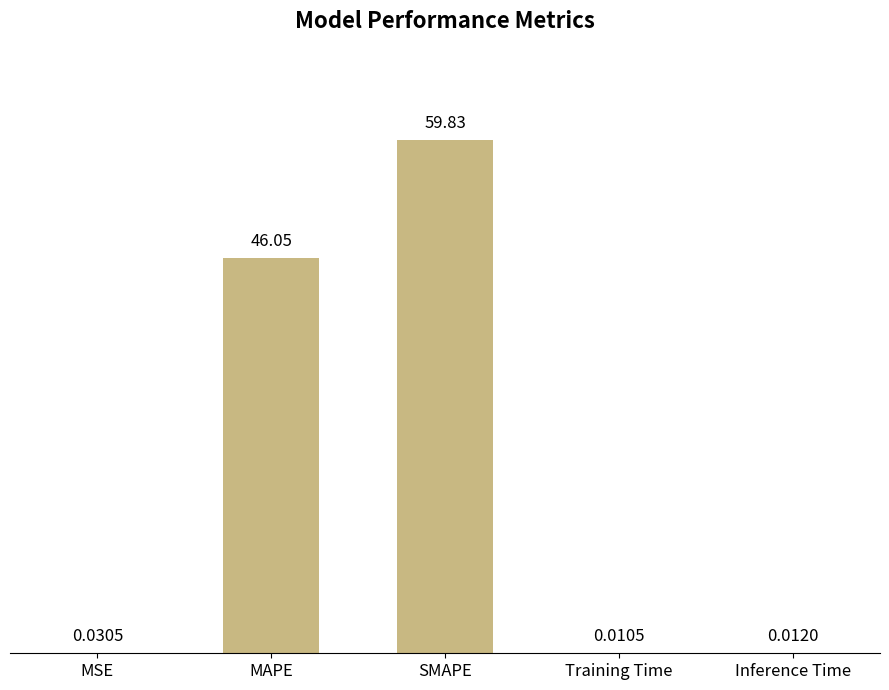

Which category has the highest value across all series?

SMAPE